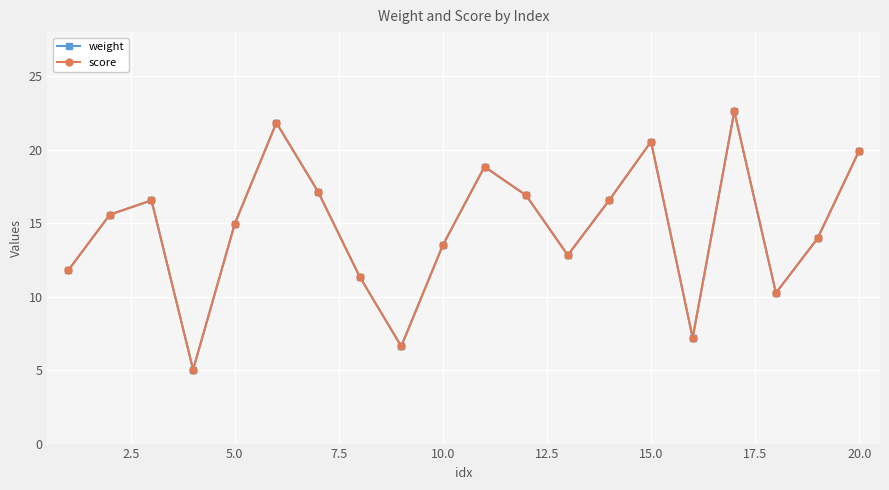

Reading right to left, what are all the values shown in this chart?

weight: 19.9	14.0	10.2	22.6	7.2	20.6	16.6	12.8	16.9	18.8	13.5	6.6	11.4	17.1	21.8	14.9	5.0	16.6	15.6	11.8
score: 19.9	14.0	10.2	22.6	7.2	20.6	16.6	12.8	16.9	18.8	13.5	6.6	11.4	17.1	21.8	14.9	5.0	16.6	15.6	11.8